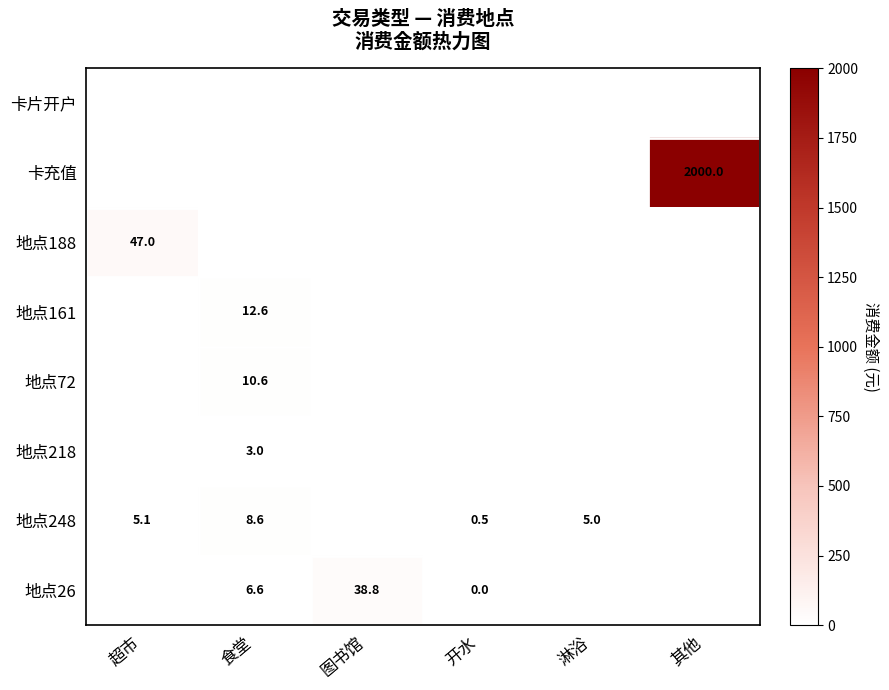

The 地点248 series shows 5.1 at 超市. True or false?

True